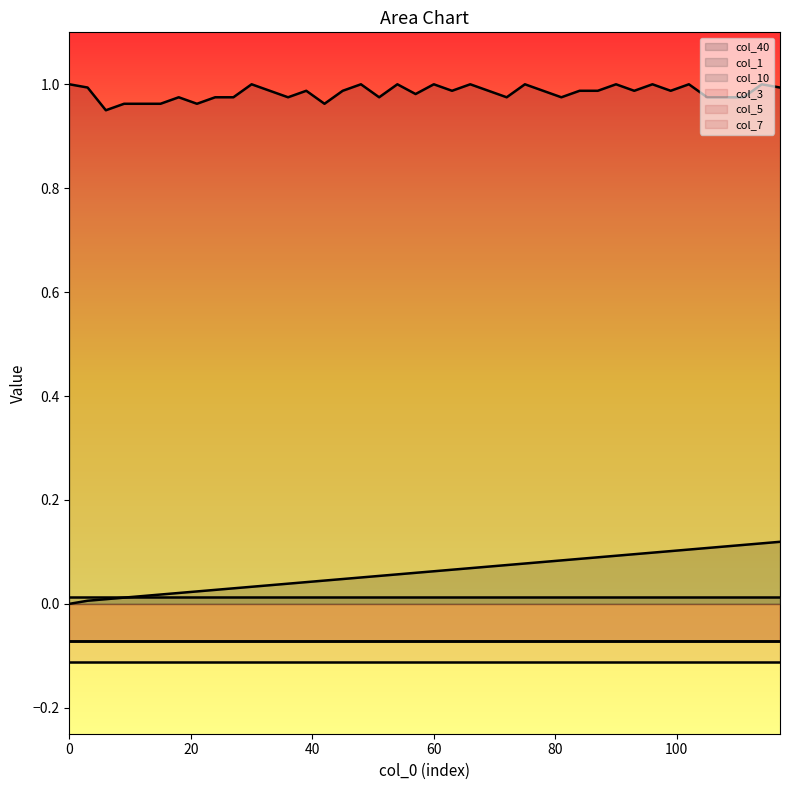

True or false: col_5 and col_1 cross at least once.

False